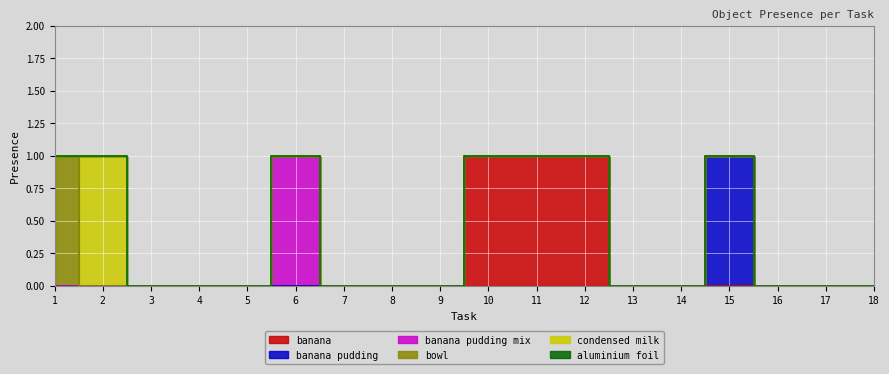

True or false: condensed milk and aluminium foil intersect in this chart.

False